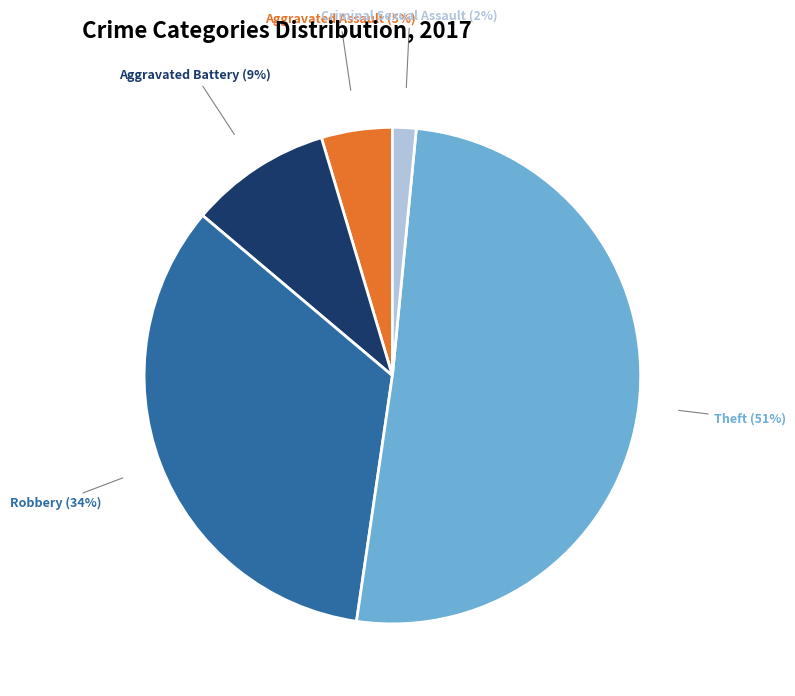

Rank the categories by value from highest to lowest.

Theft, Robbery, Aggravated Battery, Aggravated Assault, Criminal Sexual Assault